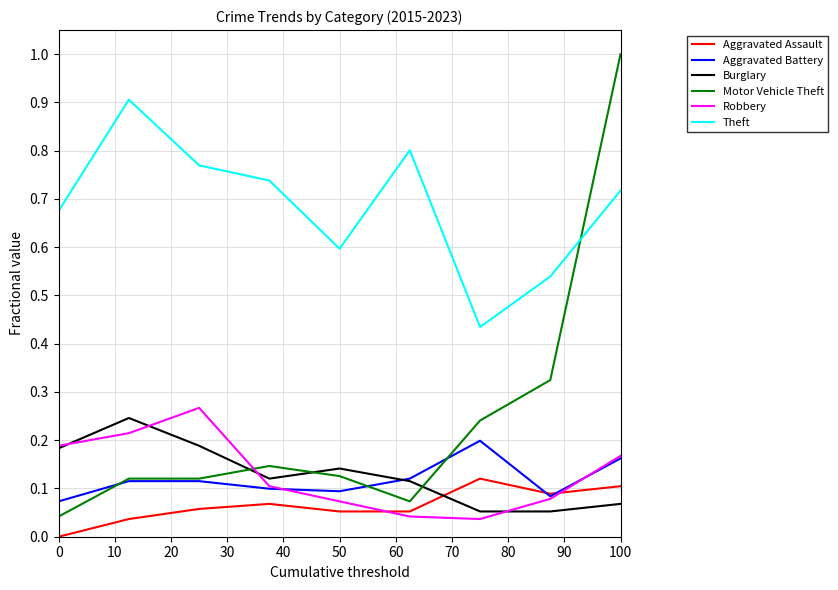

What are all the series names shown in the legend?

Aggravated Assault, Aggravated Battery, Burglary, Motor Vehicle Theft, Robbery, Theft